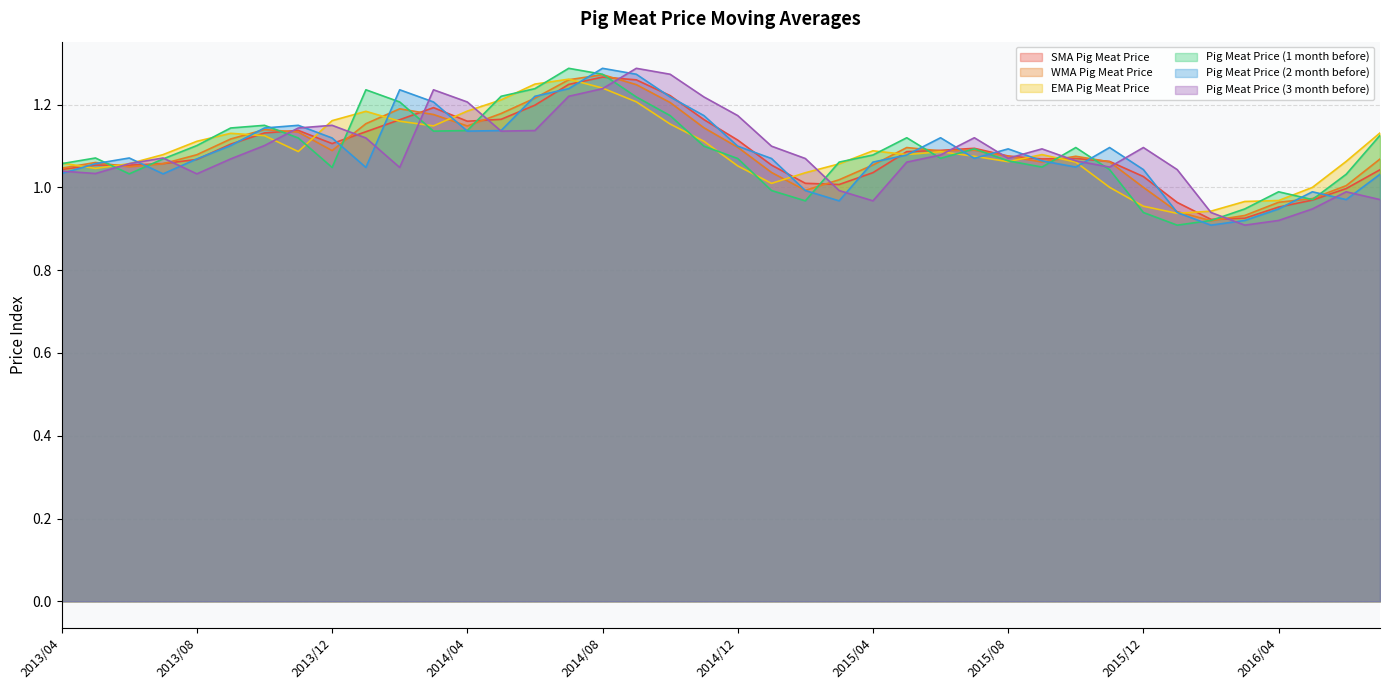

True or false: Pig Meat Price (1 month before) has a value of 0.6 at 2014/03.

False